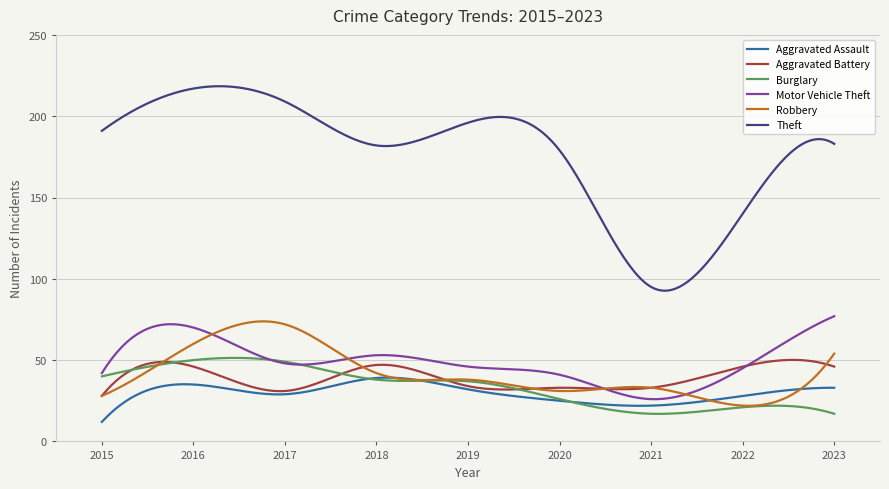

True or false: Aggravated Battery and Theft intersect in this chart.

False